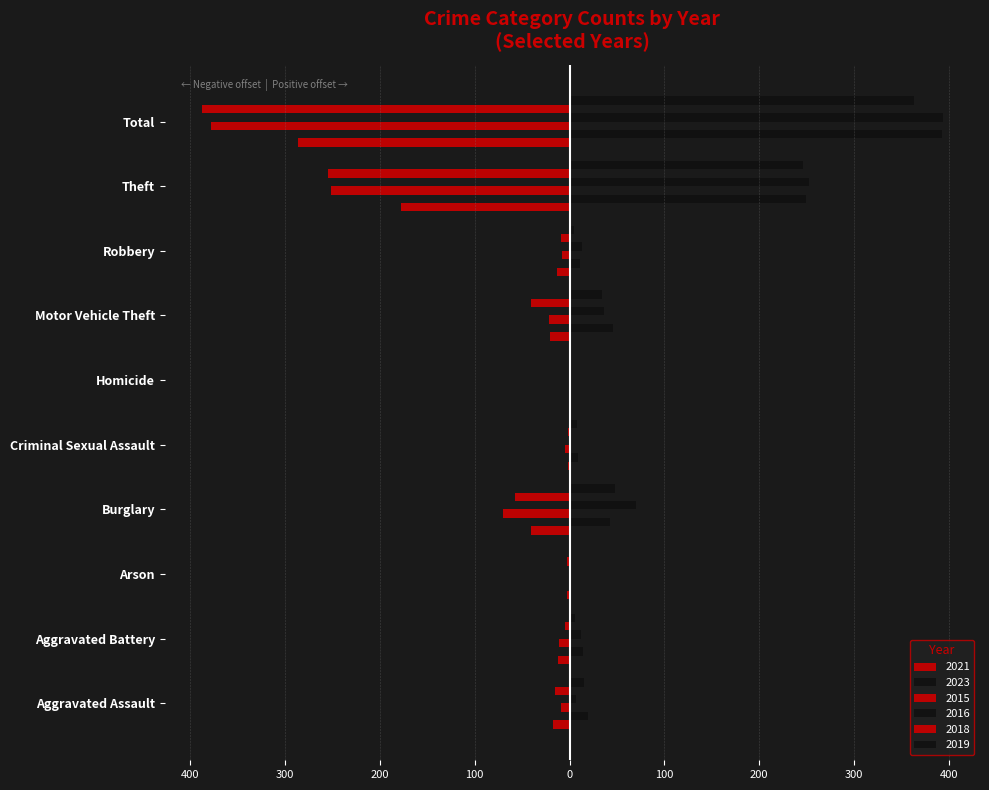

Reading left to right, extract all data points from this chart.

2021: -17	-12	-3	-41	-2	0	-21	-13	-178	-287
2023: 19	14	2	43	9	0	46	11	249	393
2015: -9	-11	-1	-70	-5	0	-22	-8	-252	-378
2016: 7	12	0	70	2	1	36	13	253	394
2018: -15	-5	-3	-58	-2	0	-41	-9	-255	-388
2019: 15	6	1	48	8	0	34	5	246	363